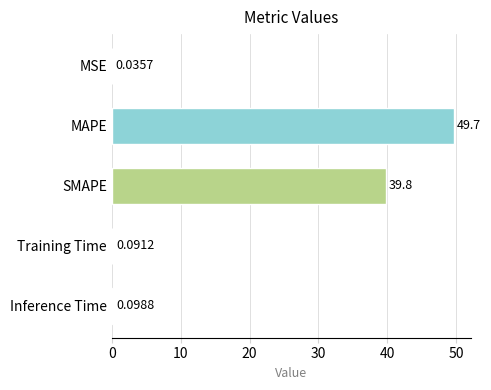

What is the sum of the values at Inference Time and MAPE?

49.7